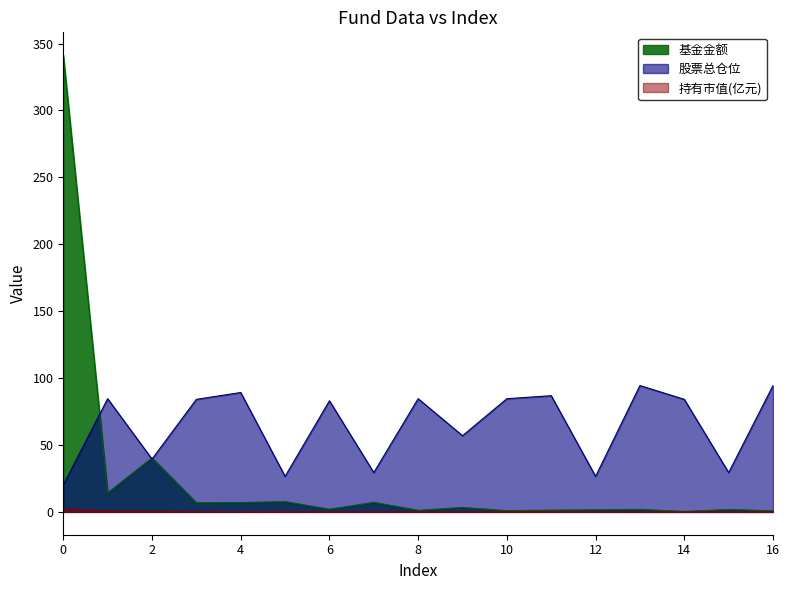

What are all the series names shown in the legend?

基金金额, 股票总仓位, 持有市值(亿元)